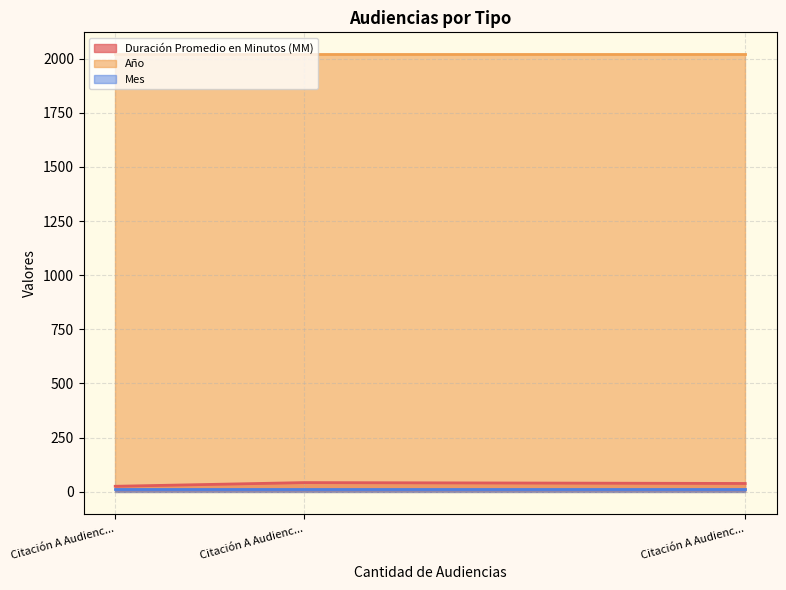

What is the minimum value shown in the chart?

11